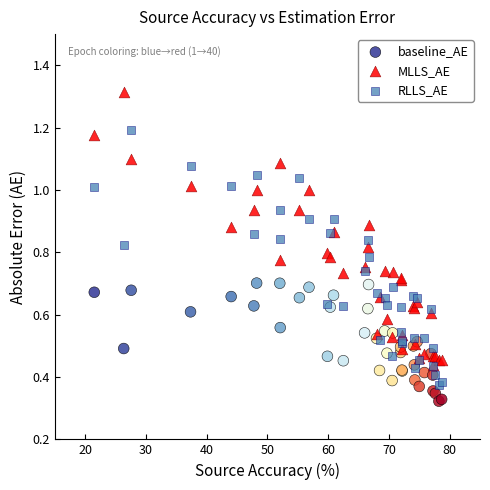

Which series reaches the maximum Y coordinate?

MLLS_AE